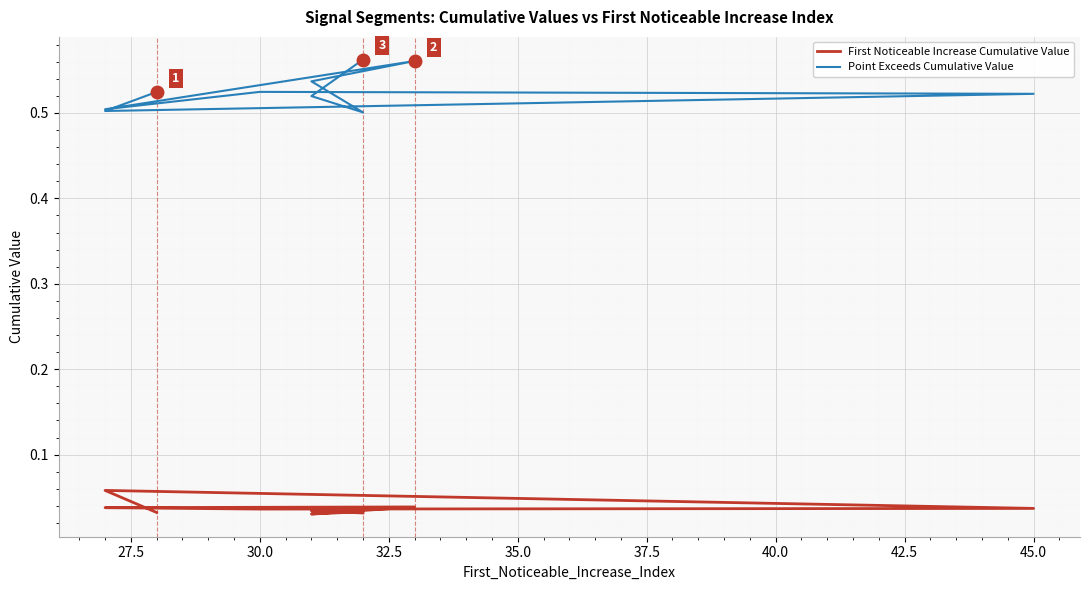

True or false: Point_Exceeds_Cumulative_Value and First_Noticeable_Increase_Cumulative_Value intersect in this chart.

False